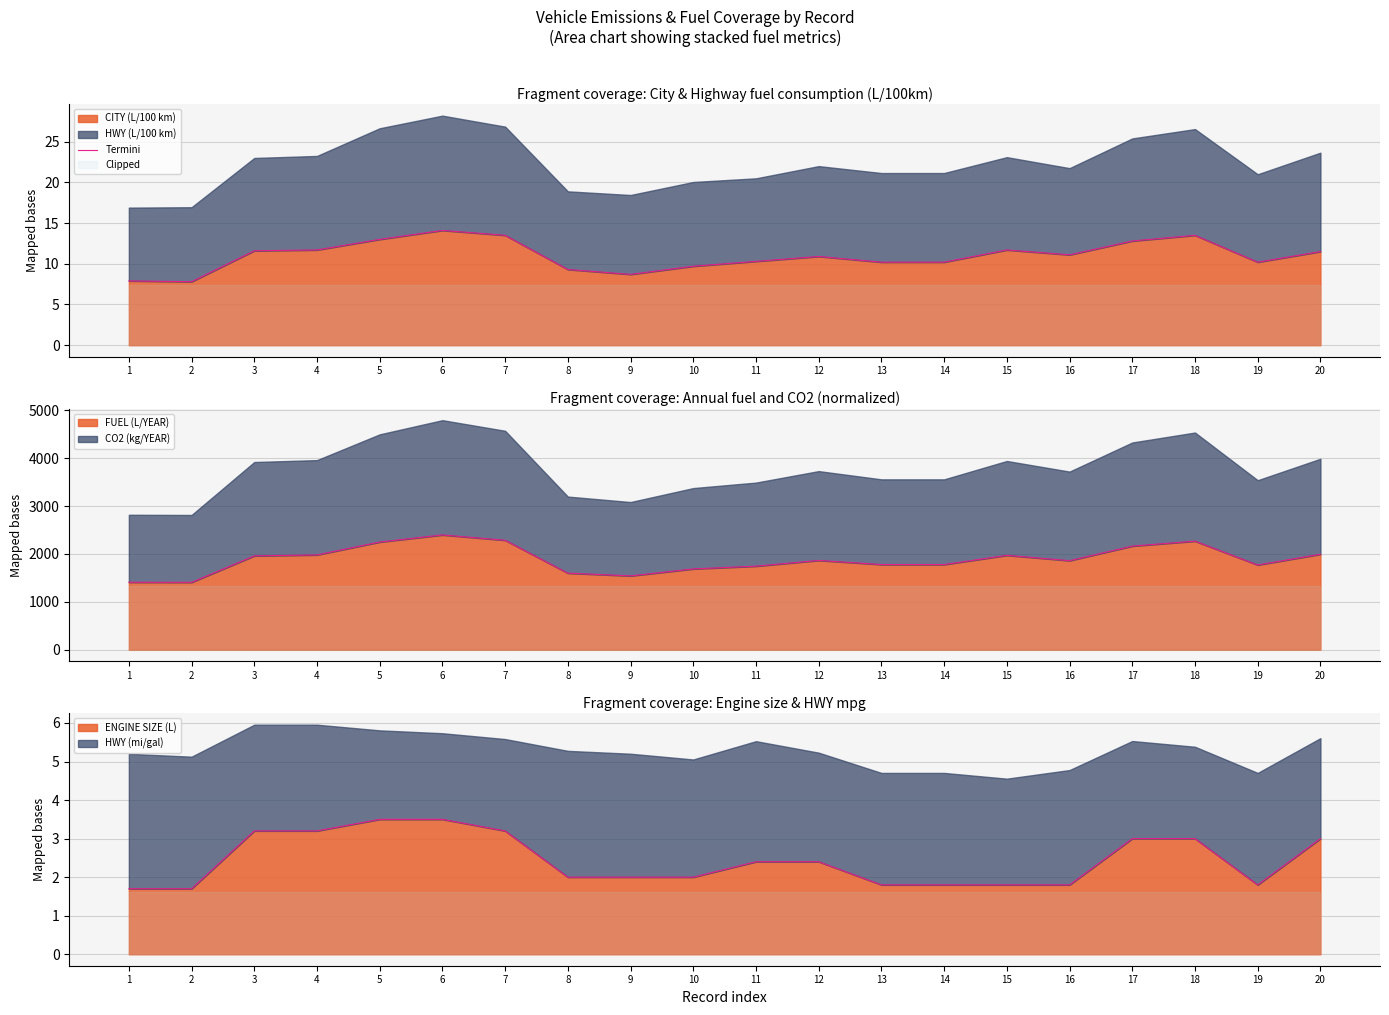

How many interior local peaks (higher than both neighbors) does the data have?

4